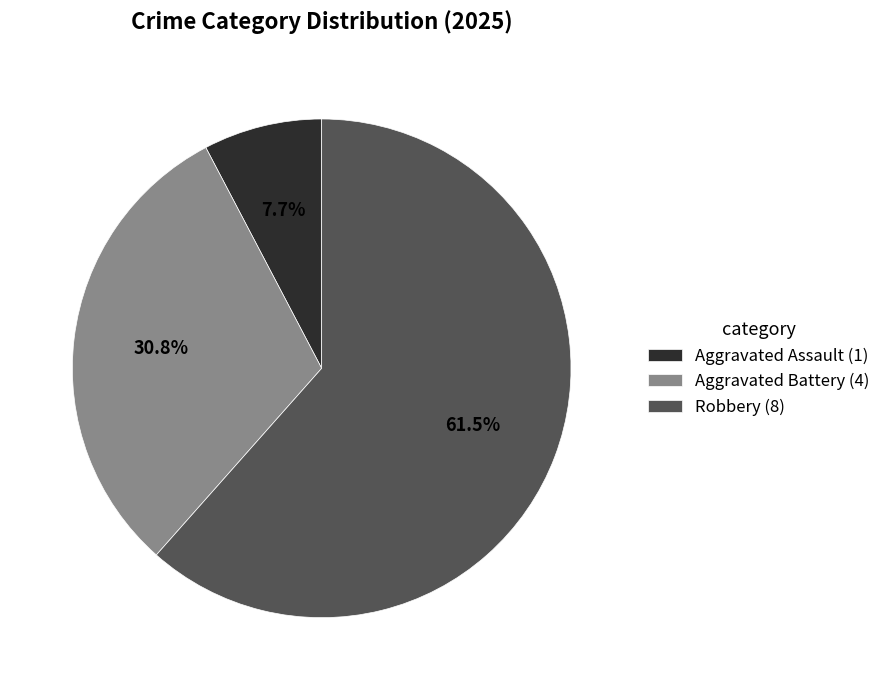

Rank the categories by value from lowest to highest.

Aggravated Assault (1), Aggravated Battery (4), Robbery (8)